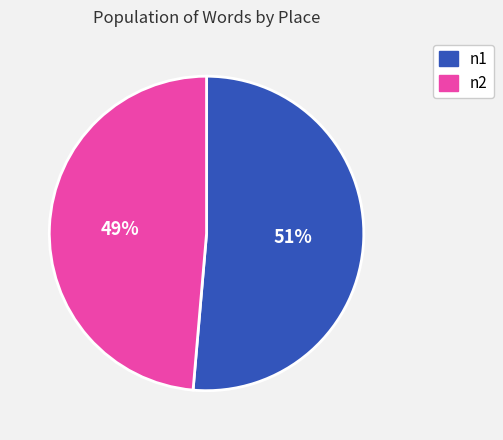

Is there a majority slice in this chart?

Yes